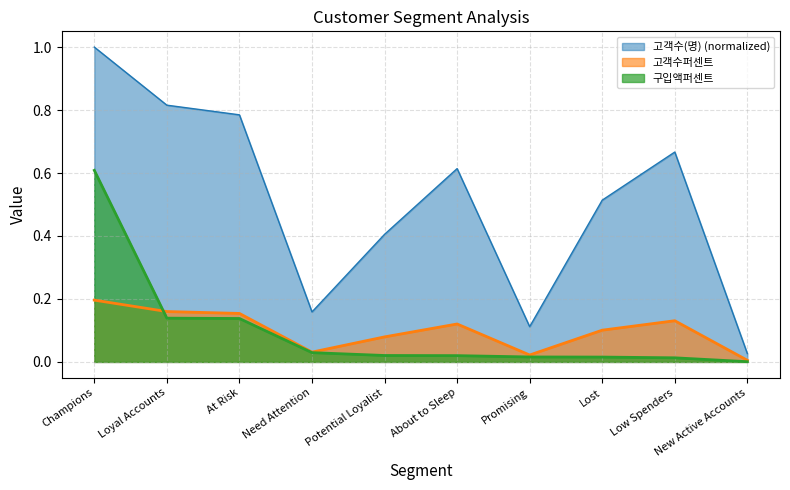

Which series has the largest range (max minus min)?

고객수(명) (normalized)